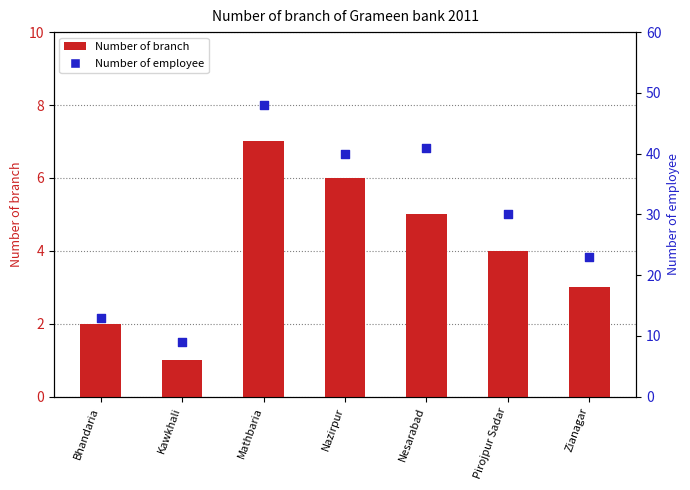

Which series contains the highest Y value?

Number of employee